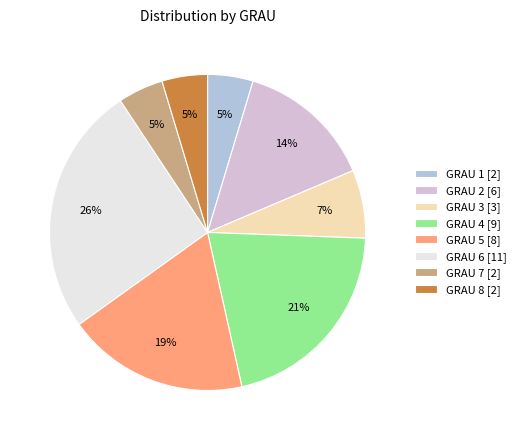

To the nearest percent, what portion does GRAU 1 [2] represent?

5%